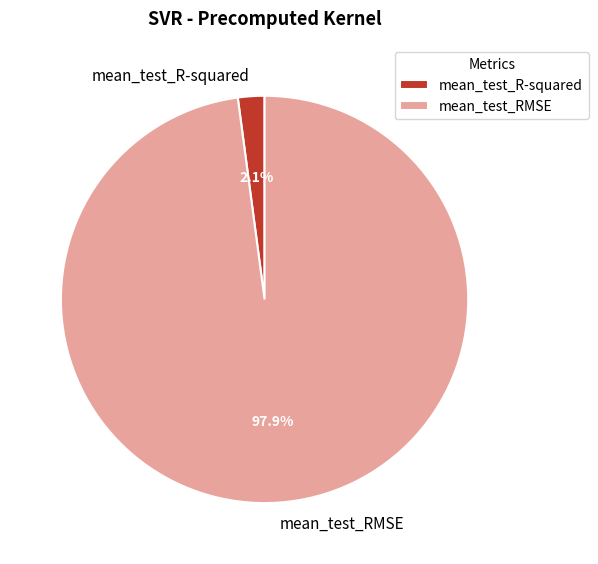

To the nearest percent, what percentage of the pie is mean_test_RMSE?

98%